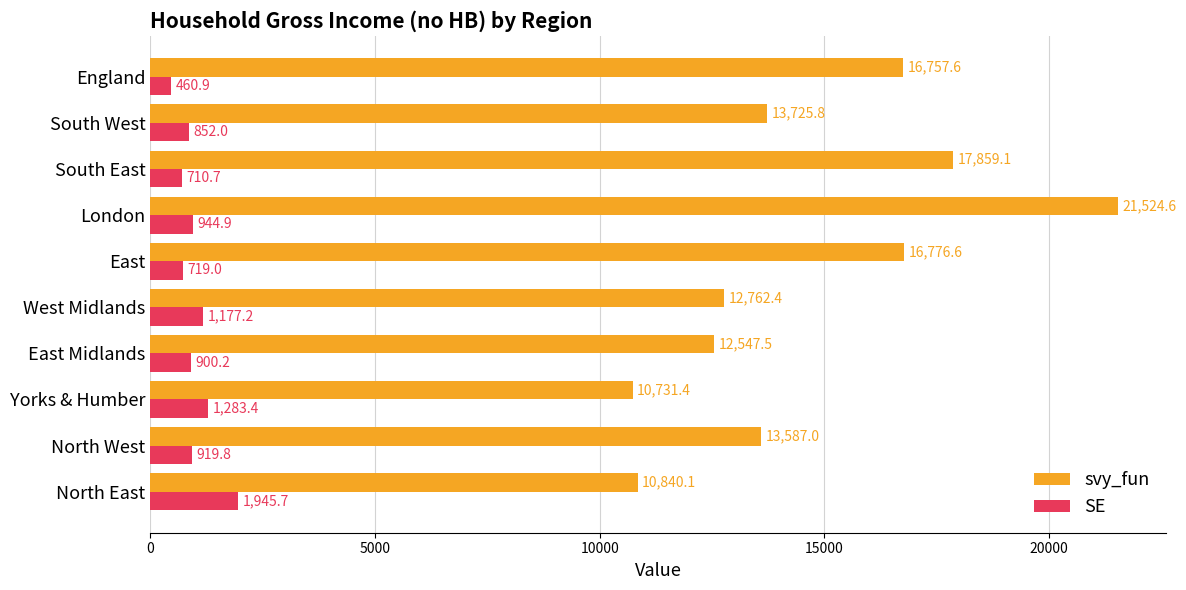

True or false: svy_fun has a value of 18646.8 at North East.

False